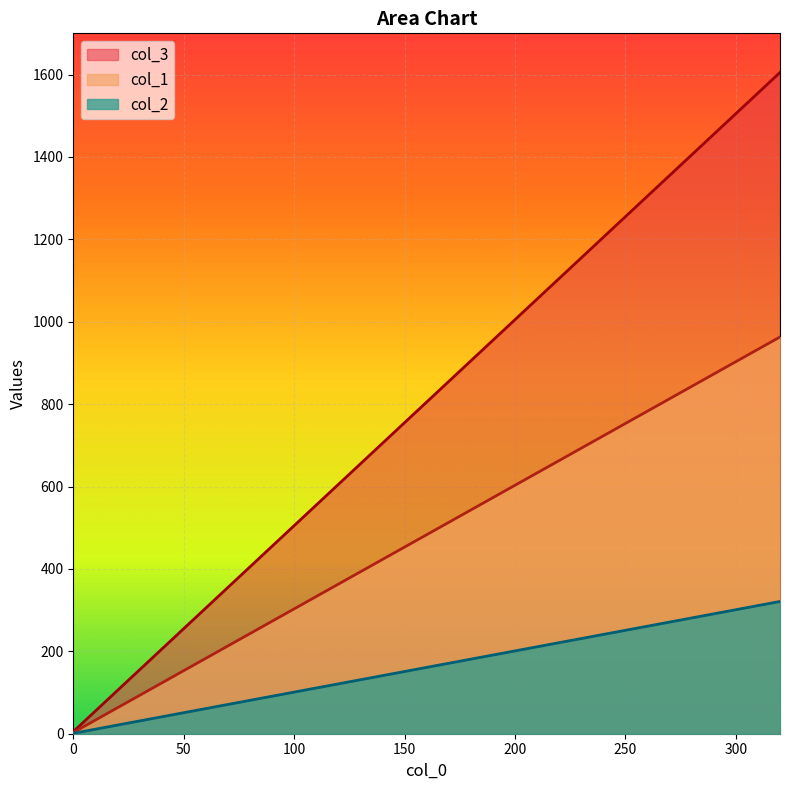

The value of col_3 at 160 is 75. True or false?

False